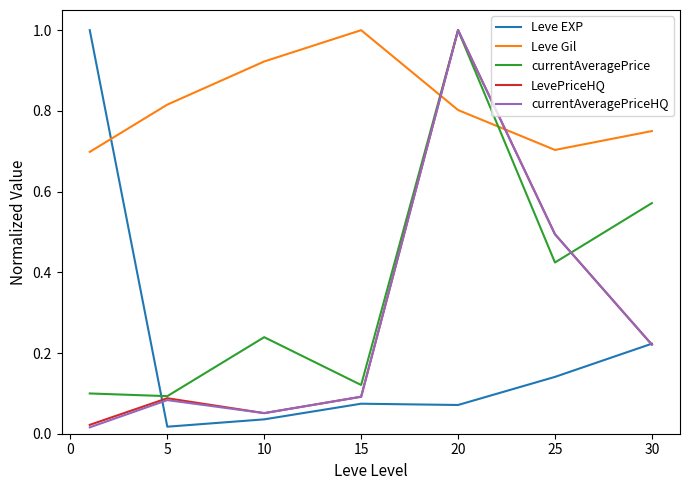

Which series has the largest total across all categories?

Leve Gil